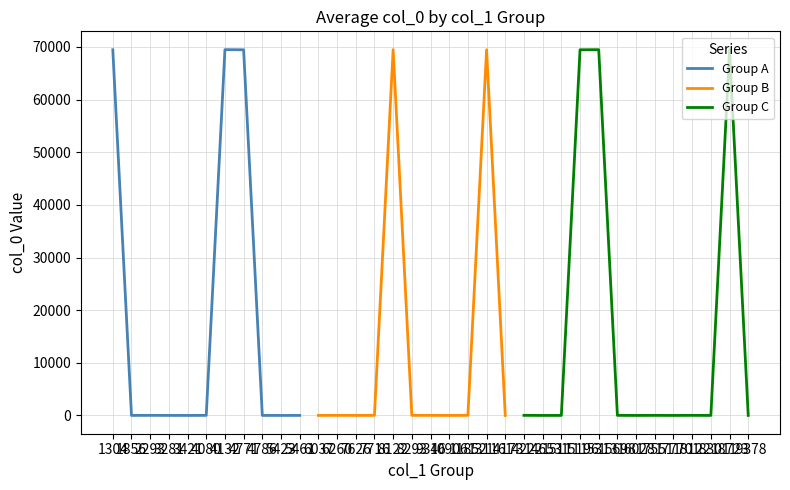

True or false: the data has more than 1 interior local peaks.

True